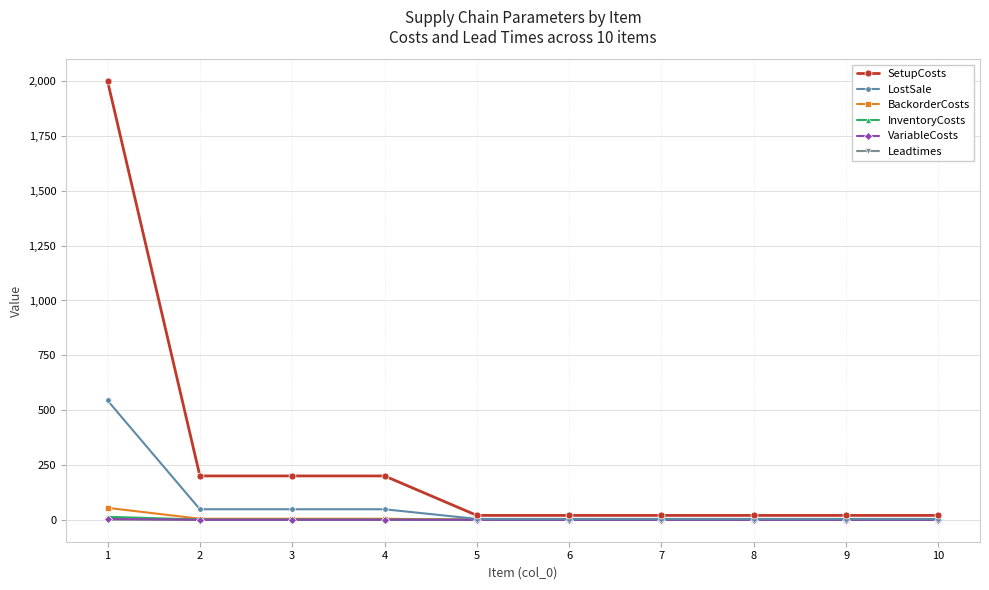

How many lines are shown in the chart?

6